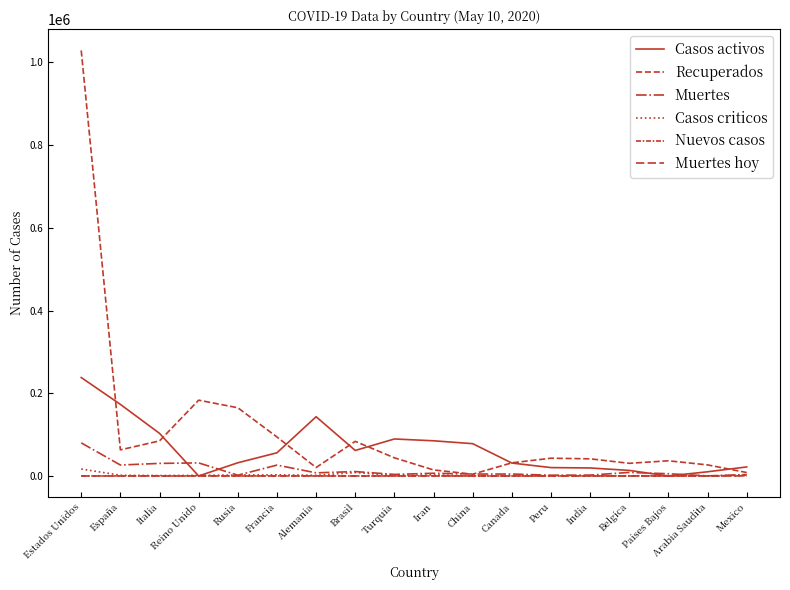

Is the value of Muertes at Iran greater than the value of Muertes hoy at España?

Yes